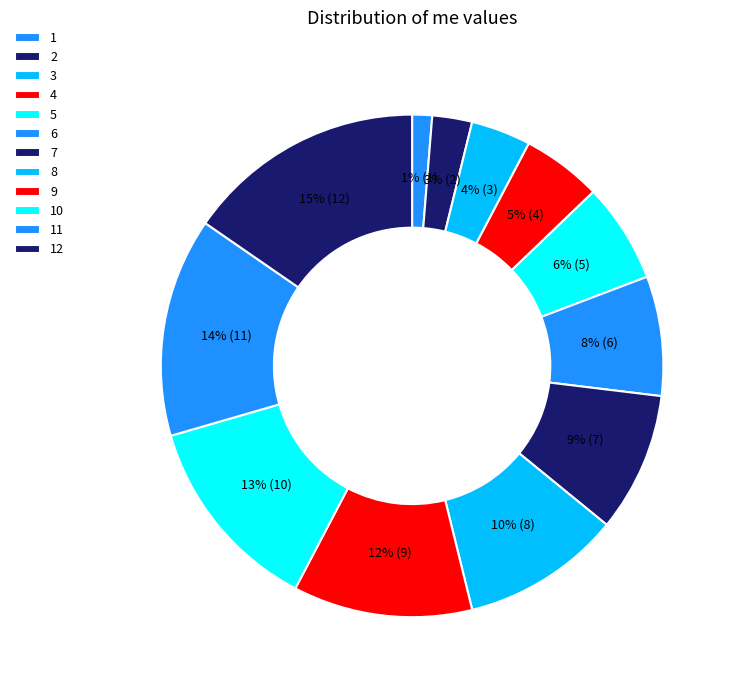

Which has a higher value, 2 or 7?

7